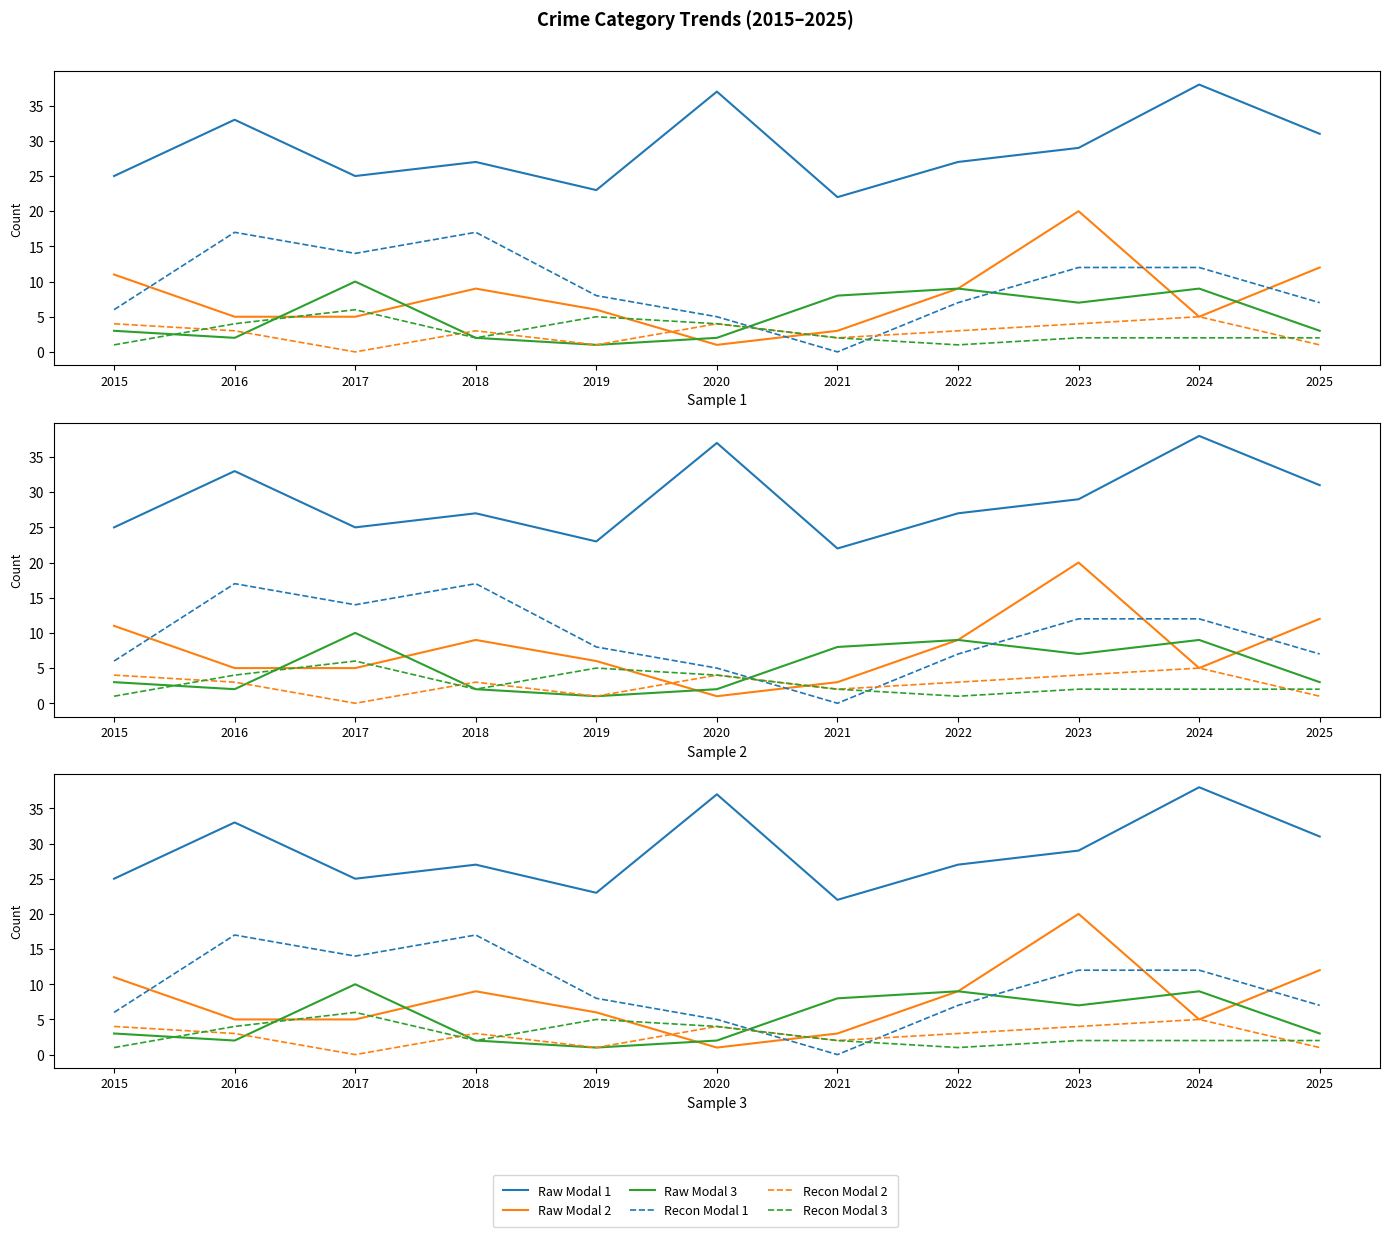

What is the lowest value of the Raw Modal 3 series?

1